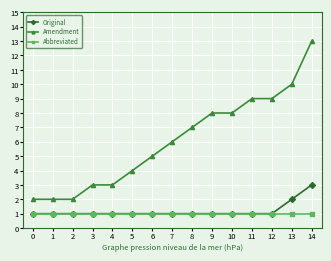

What is the value of the Original point at the 14th from the left?

2